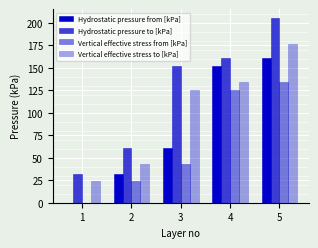

Does the chart contain stacked bars?

No